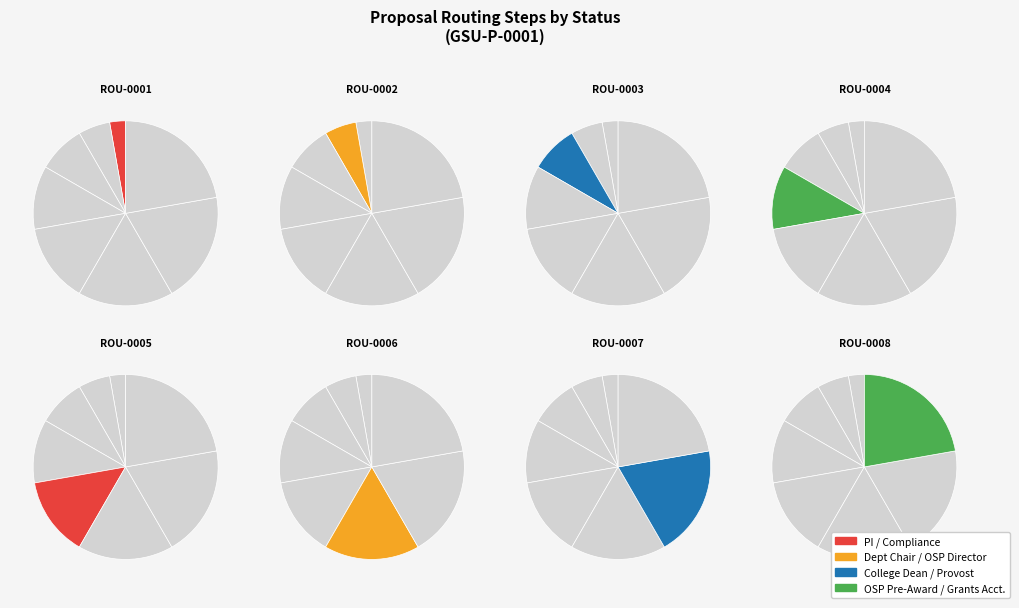

Is it true that ROU-0005 is 21% of the pie?

False